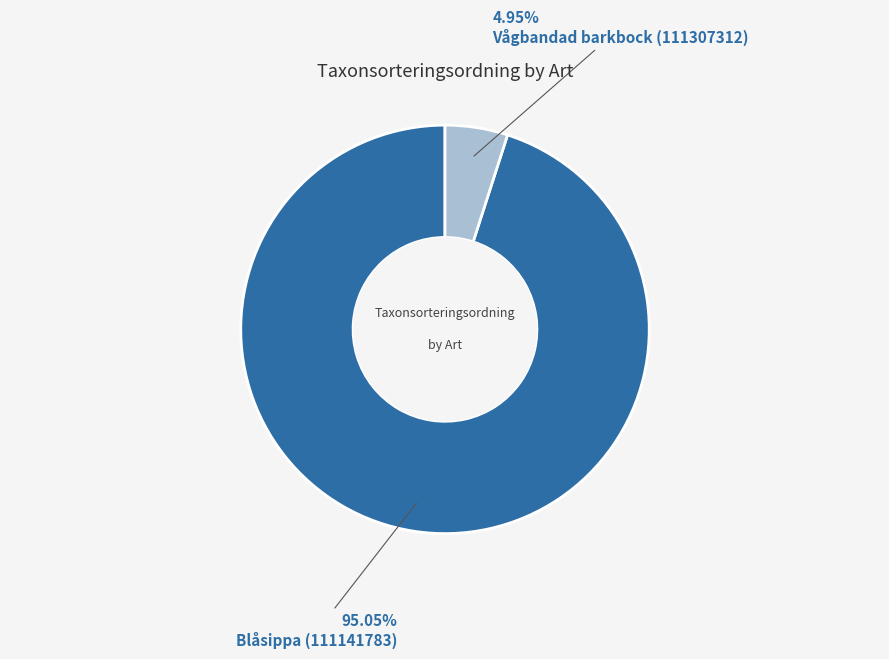

To the nearest percent, what is the difference between the Vågbandad barkbock (111307312) and Blåsippa (111141783) slice percentages?

90%